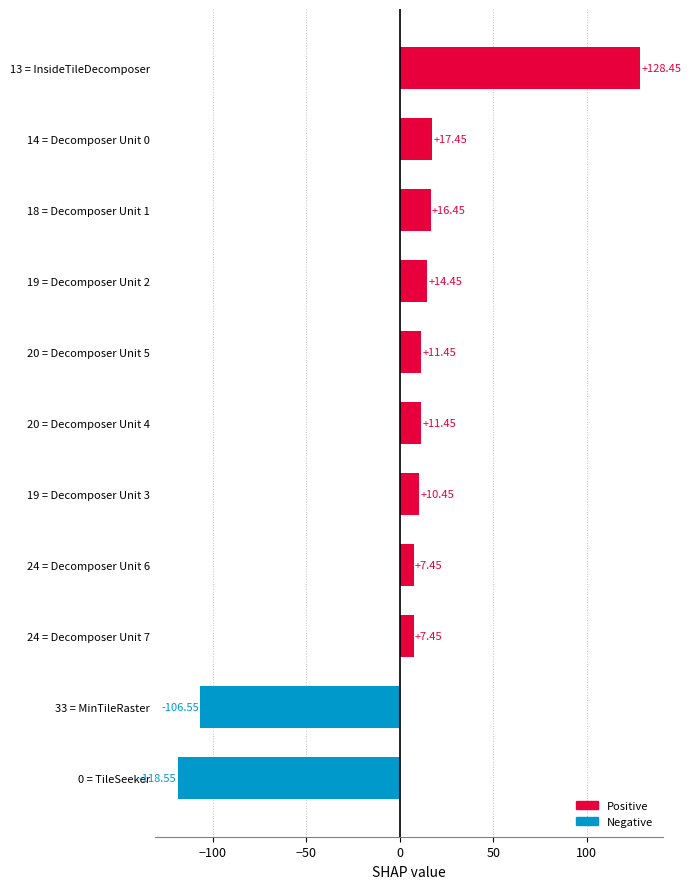

Between 0 = TileSeeker and 19 = Decomposer Unit 2, which is larger?

19 = Decomposer Unit 2